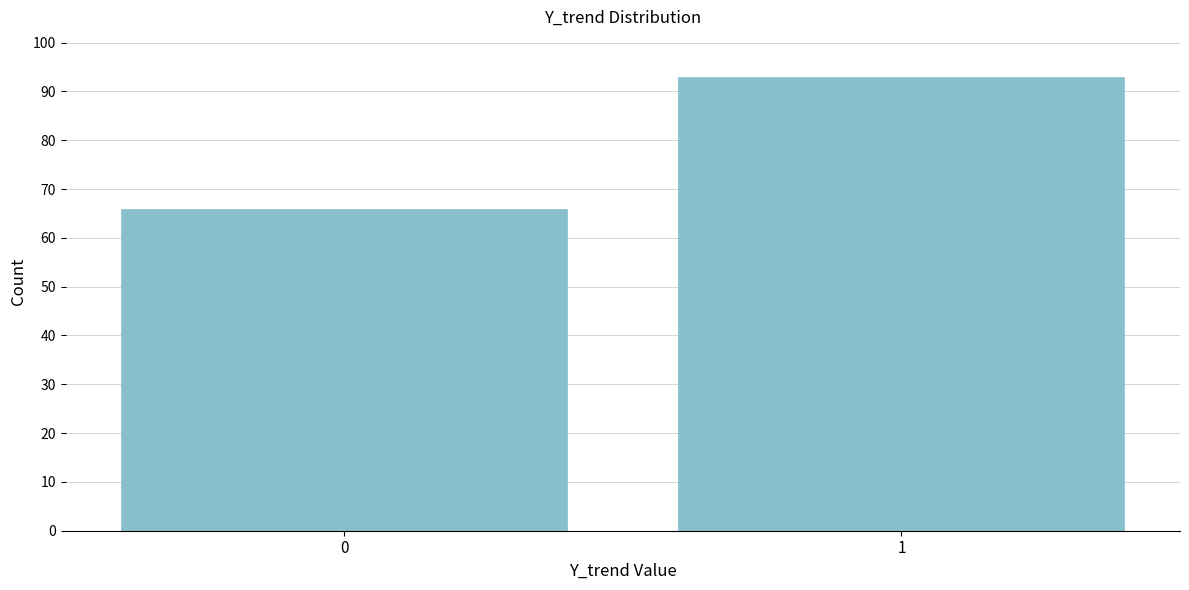

Reading right to left, what are all the values shown in this chart?

1=93	0=66